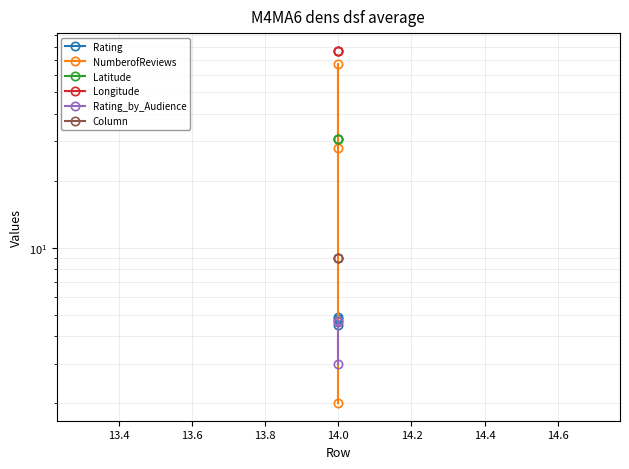

How many lines are shown in the chart?

6